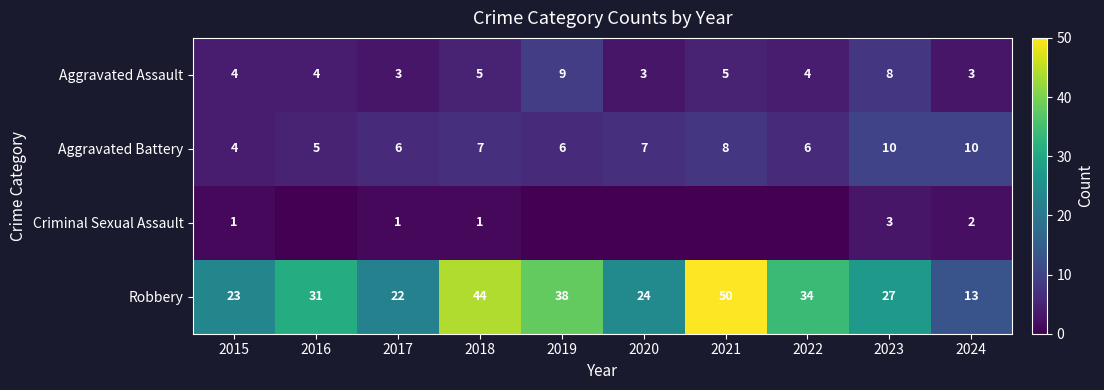

What is the total value across all series at 2017?

32